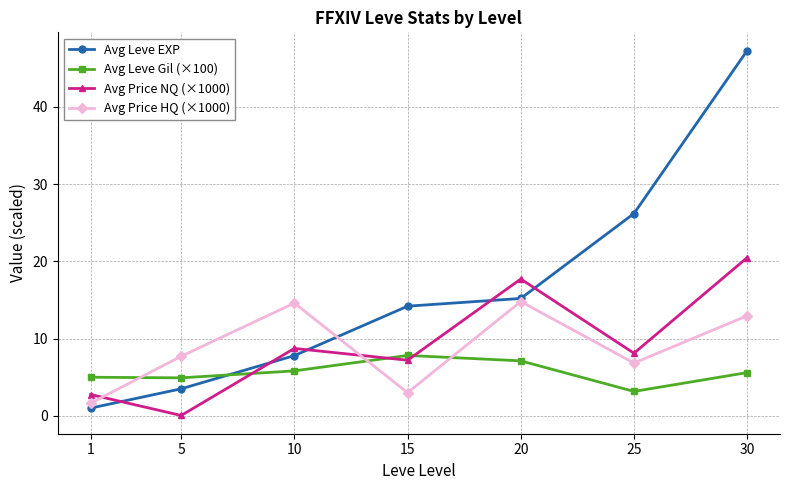

Rank the series by their maximum value, from lowest to highest.

Avg Leve Gil (×100), Avg Price HQ (×1000), Avg Price NQ (×1000), Avg Leve EXP